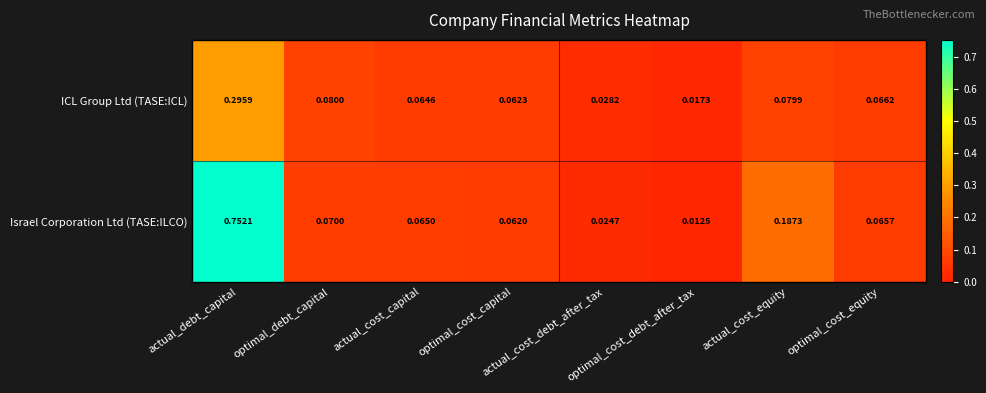

Which series has the largest range (max minus min)?

Israel Corporation Ltd (TASE:ILCO)